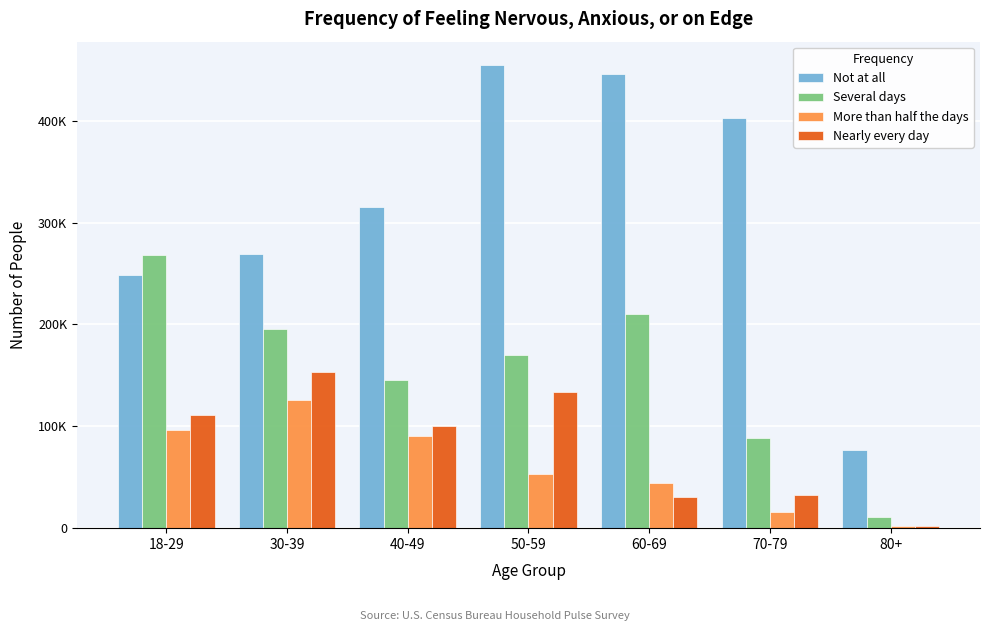

What are all the series names shown in the legend?

Not at all, Several days, More than half the days, Nearly every day